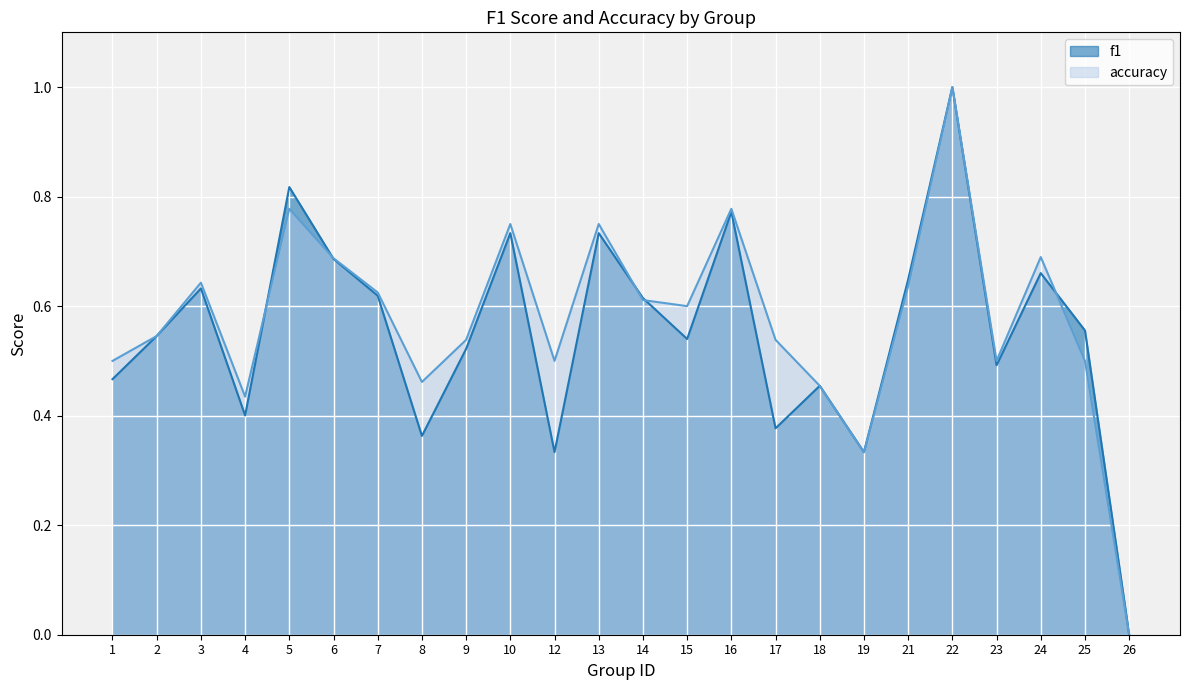

Is it true that f1 equals 0.5 at 17?

False